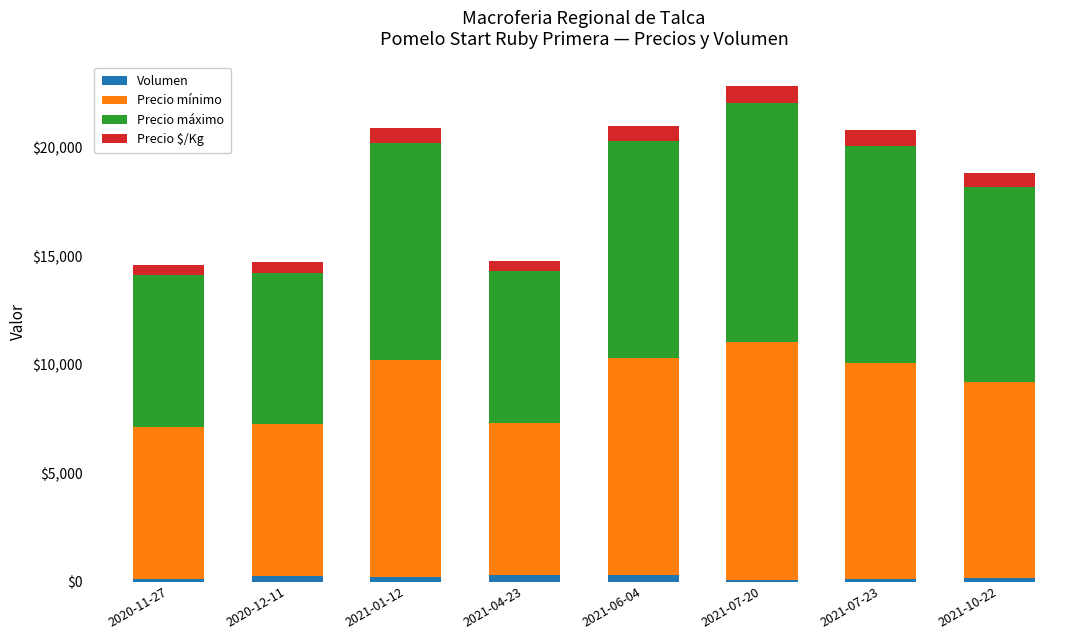

How many series are shown in this chart?

4